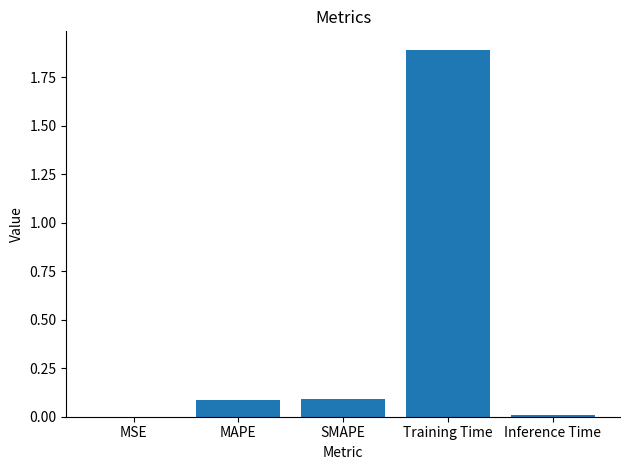

What is the maximum value shown in the chart?

1.9